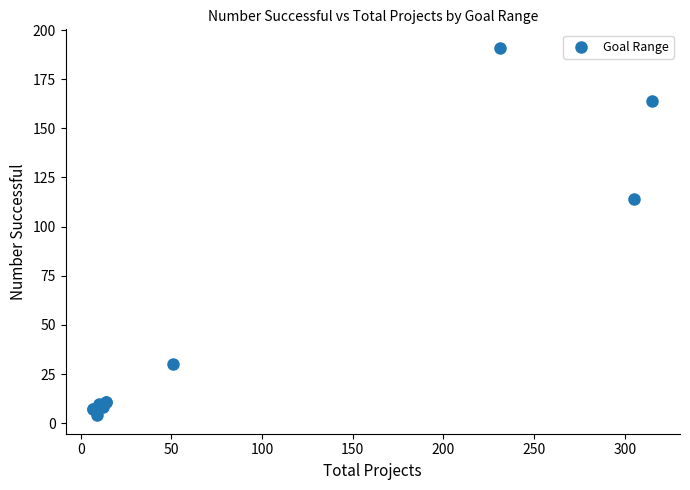

What Y value in the scatter plot is closest to 97?

114